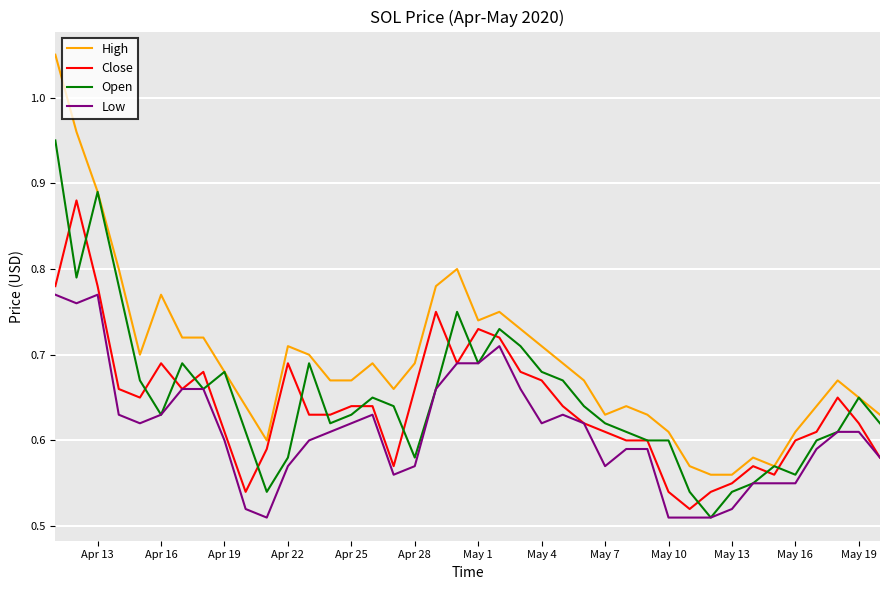

Which series has the widest spread of values?

High